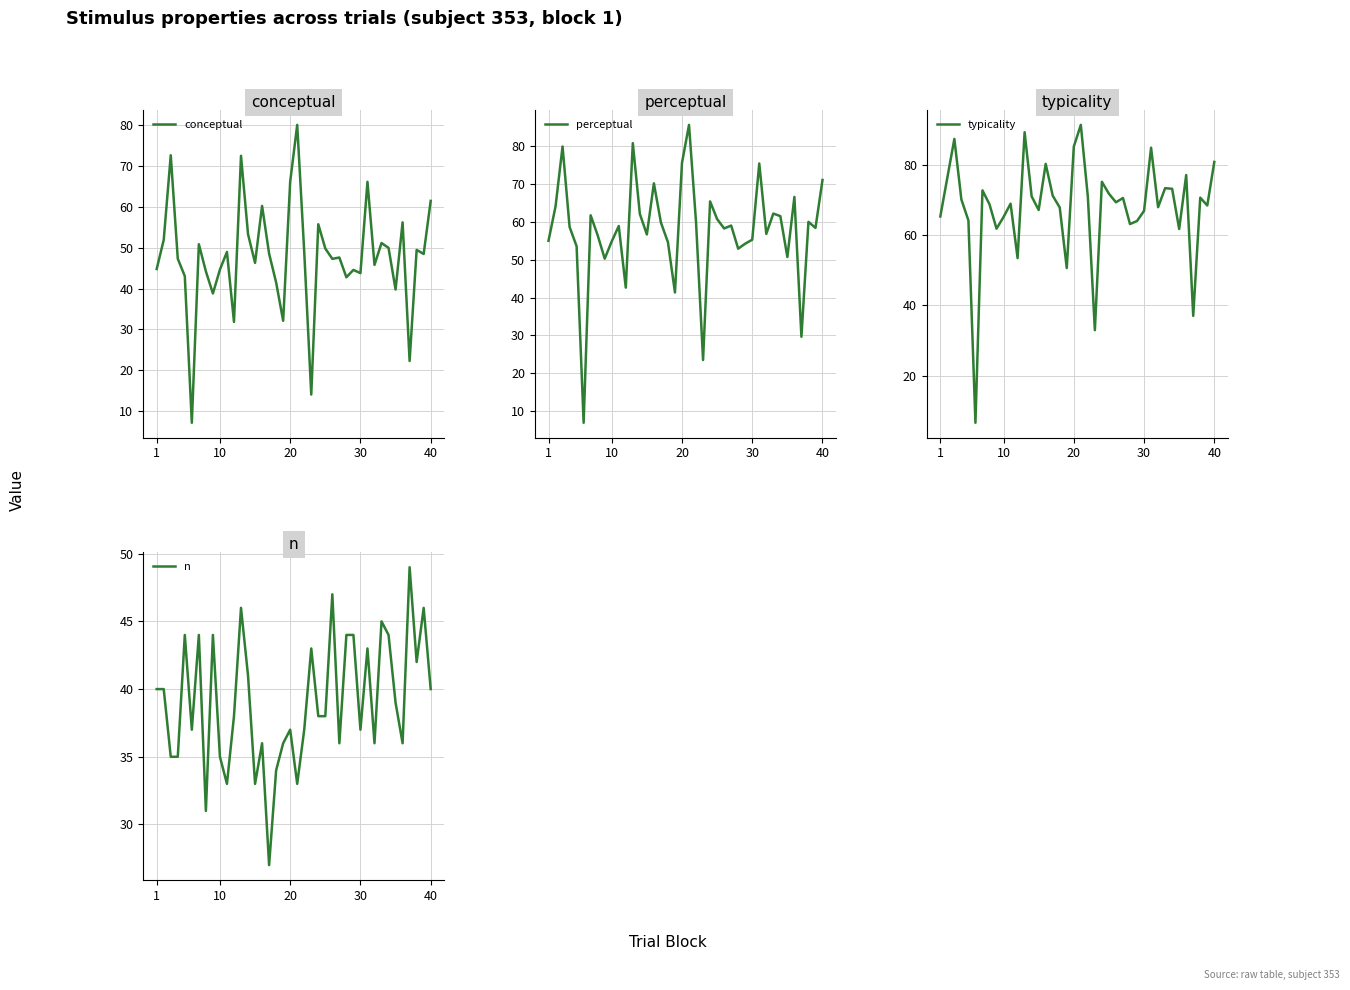

In perceptual, how many points are higher than both neighbors (excluding endpoints)?

12